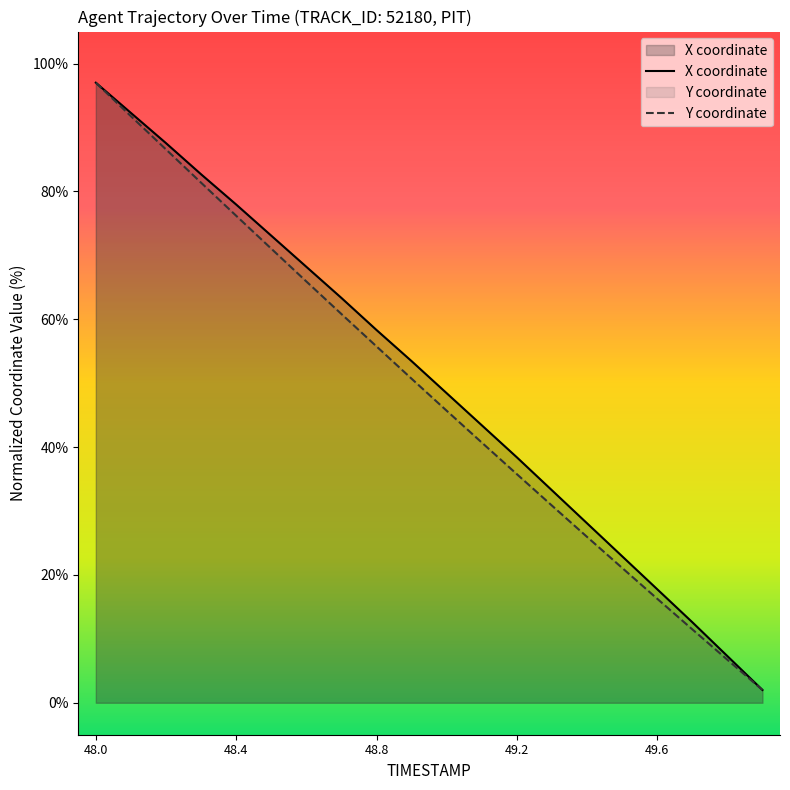

What are all the series names shown in the legend?

X, Y